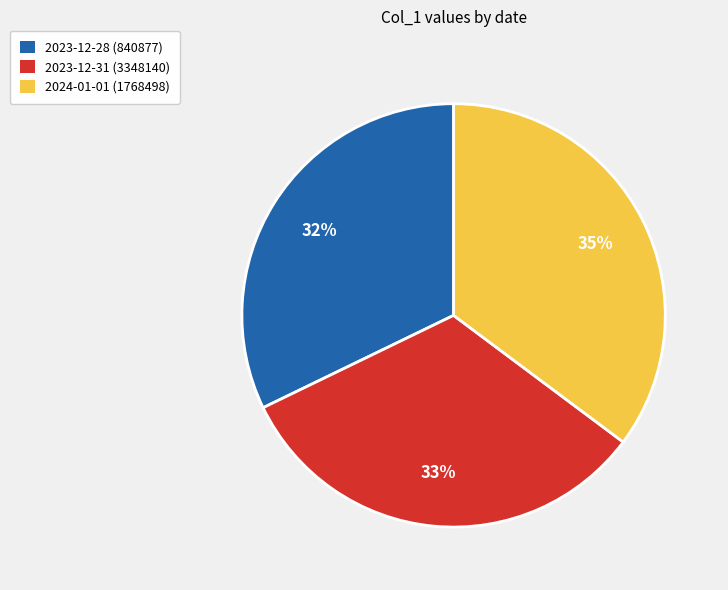

What is the largest slice in the pie chart?

2024-01-01 (1768498)